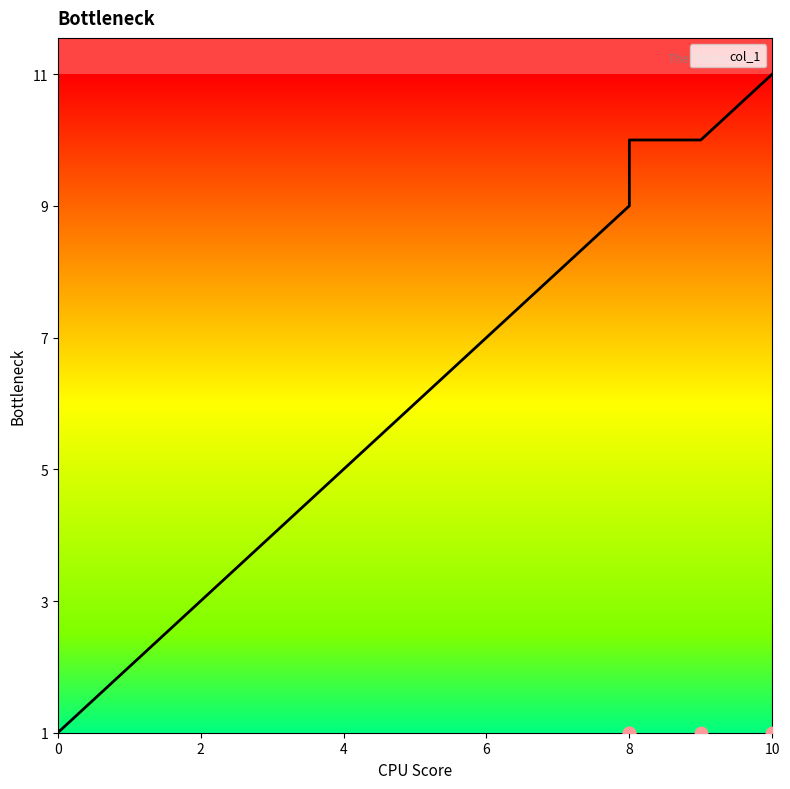

What is the change in value from 1 to 8?

+7